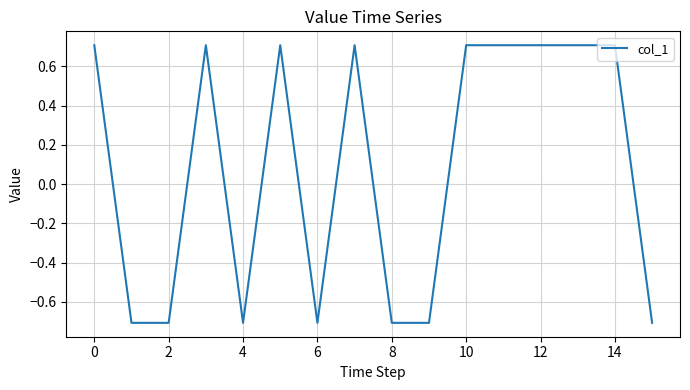

What is the difference between the maximum and minimum values?

1.4